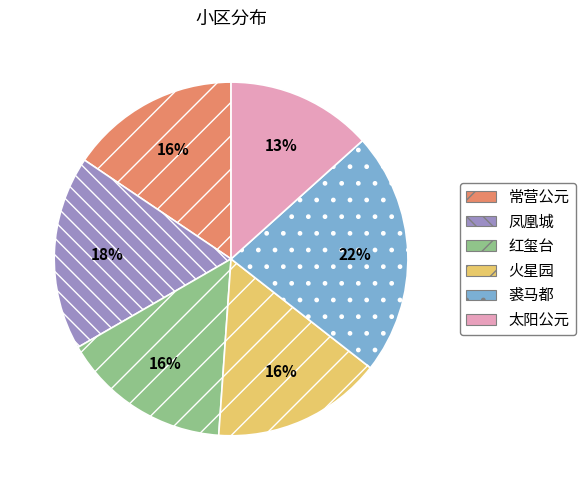

Does 红玺台 account for over 50% of the chart?

No